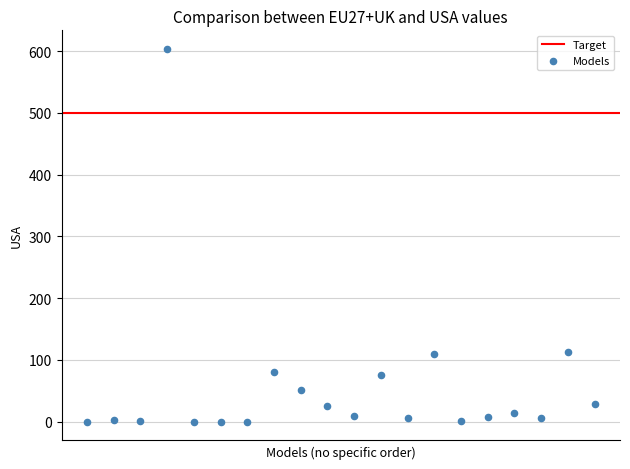

What is the range of Y values (max minus min)?

603.5